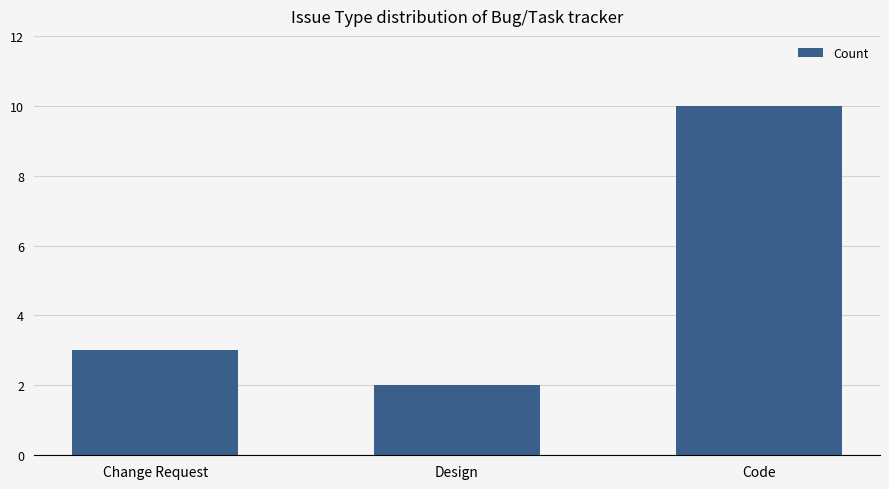

The chart shows a value of 3 at Change Request. True or false?

True